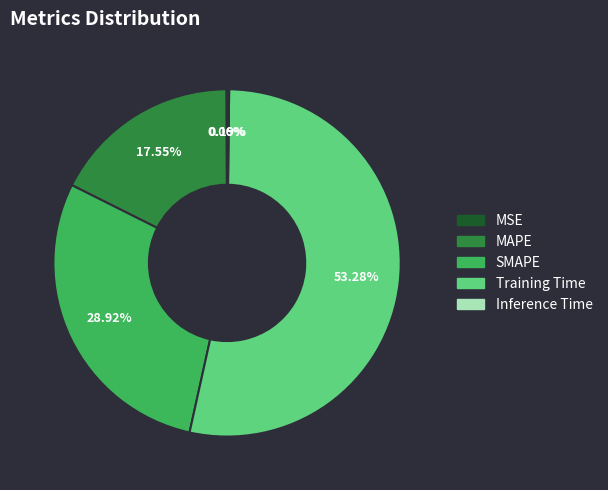

Is Training Time the majority of the pie?

Yes